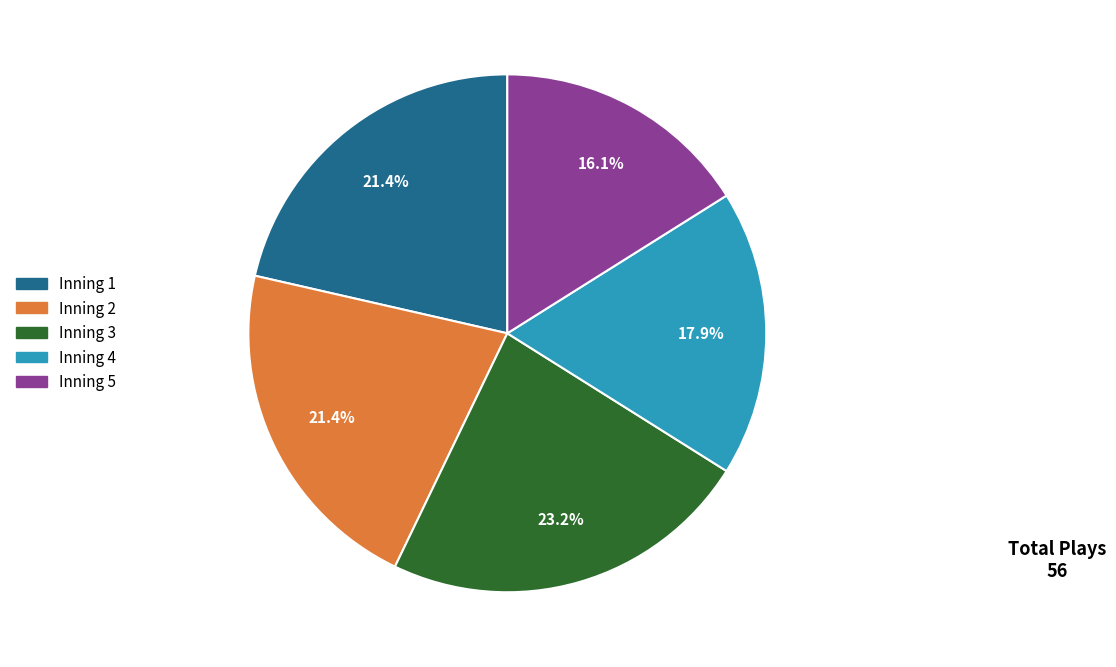

Is there any slice that represents more than half of the pie?

No